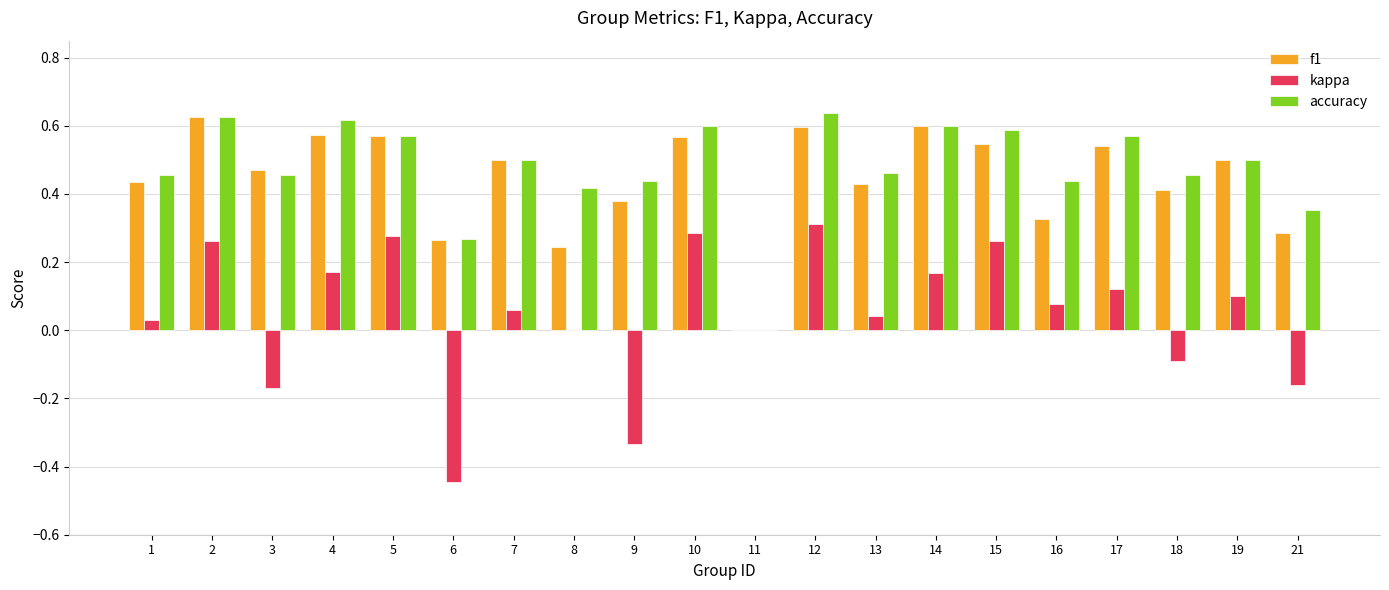

What is the sum of all f1 values?

8.9